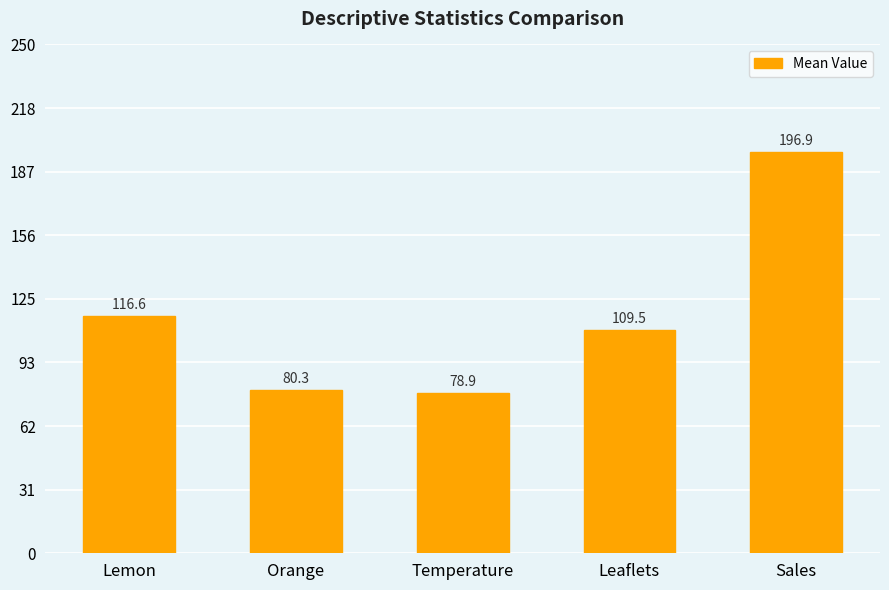

What is the difference between the maximum and minimum values?

118.1